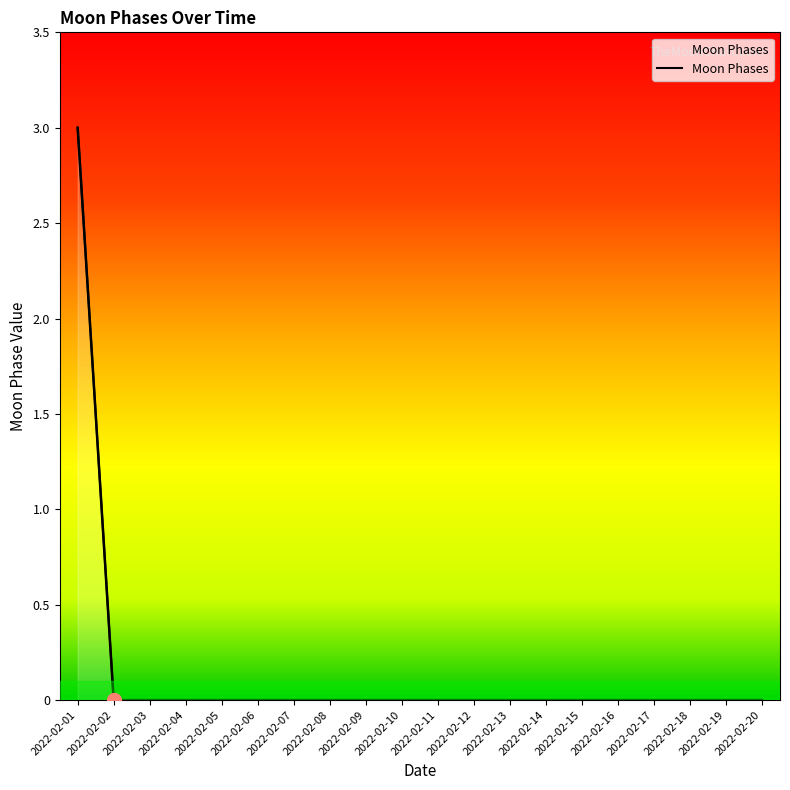

True or false: there are more than 2 points higher than both neighbors.

False